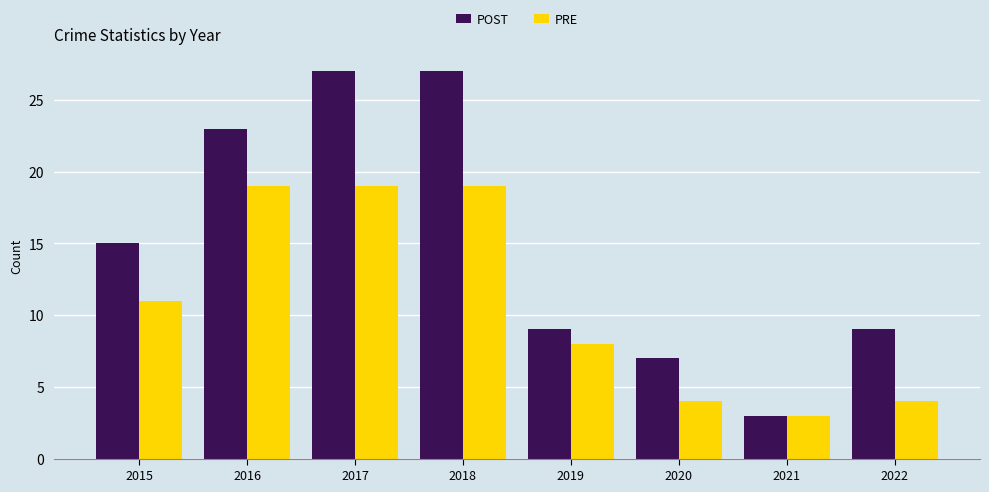

True or false: POST has a value of 2 at 2020.

False